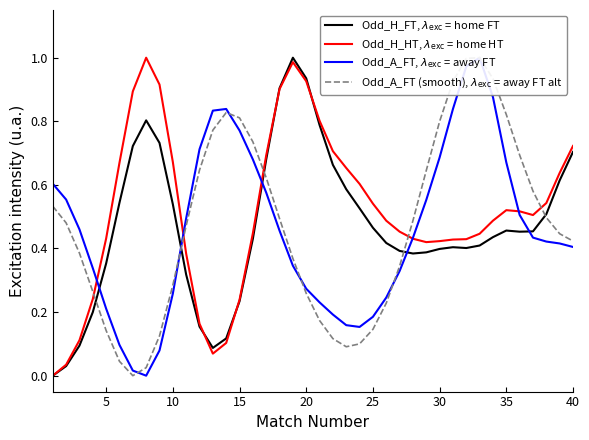

How many series are shown in this chart?

4